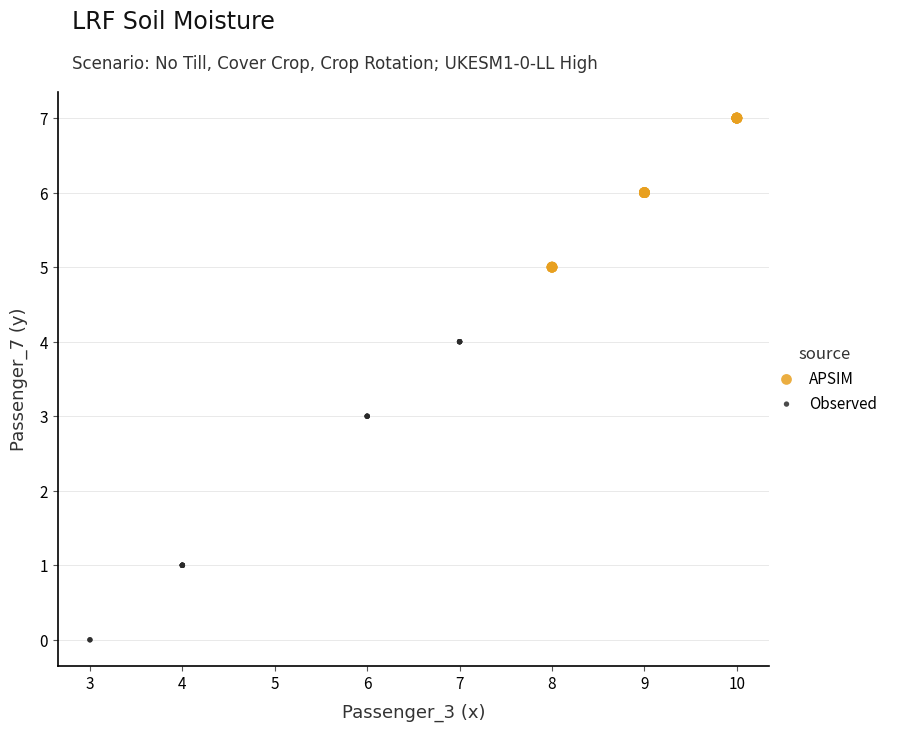

Which series has the largest Y range (max minus min)?

Observed